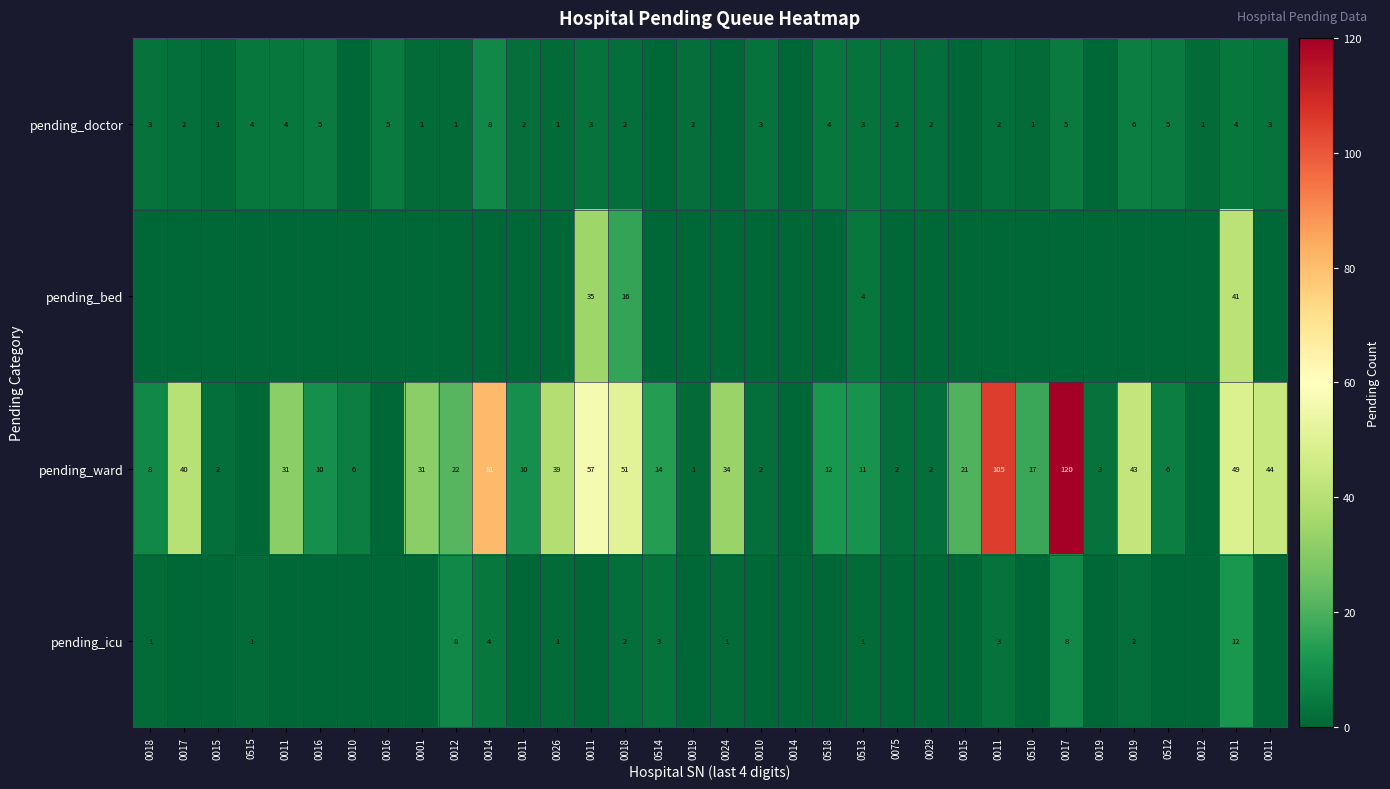

Which category has the highest value in the pending_doctor series?

0014